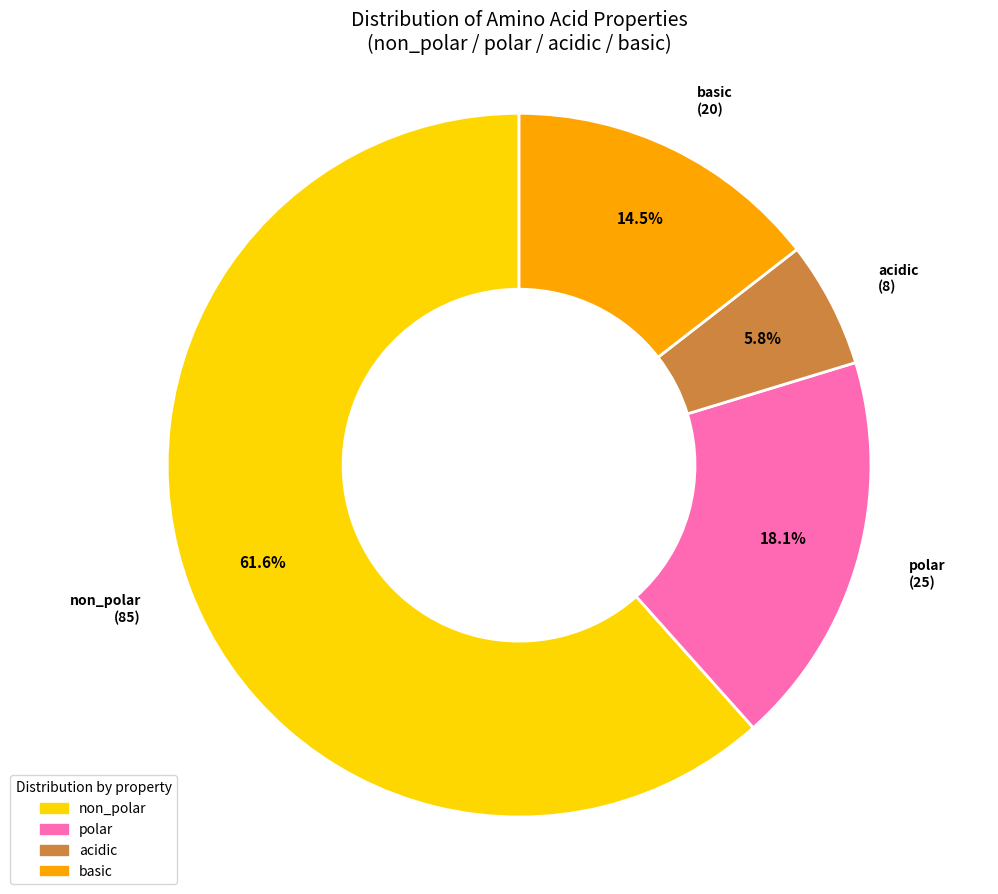

How much of the chart is everything except basic?

85.5%